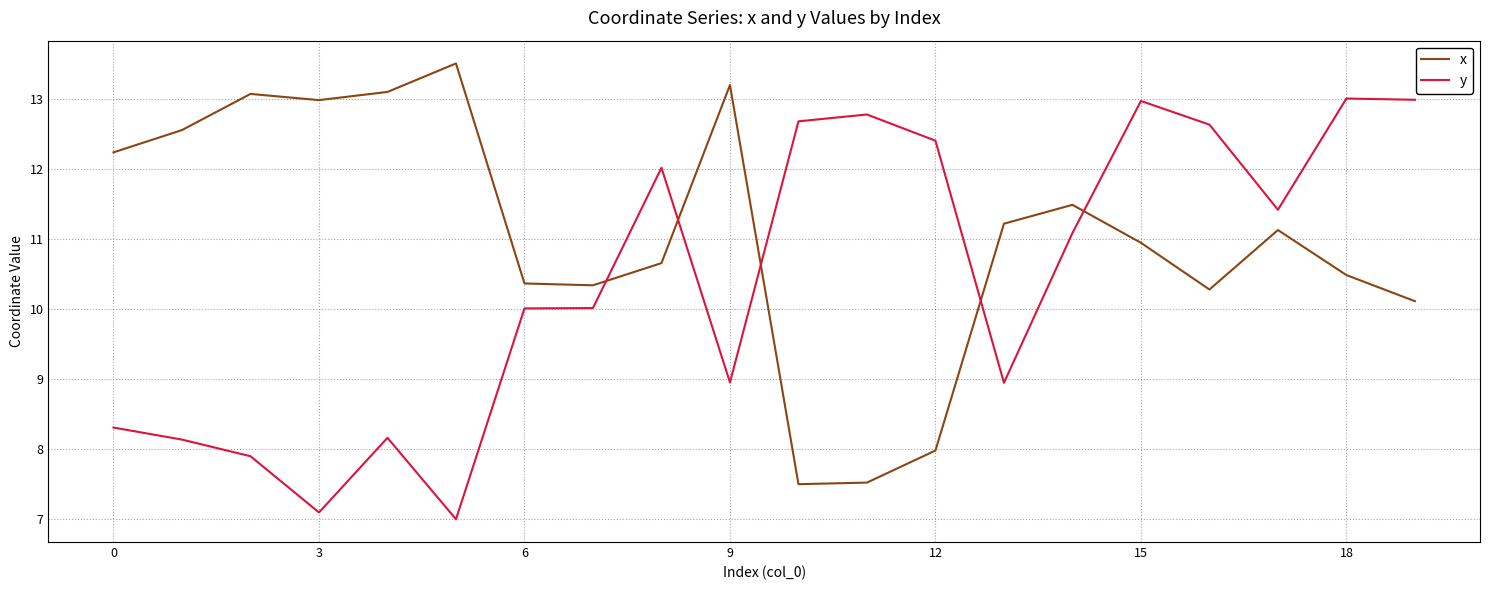

What is the difference between the maximum and minimum values in the y series?

6.0